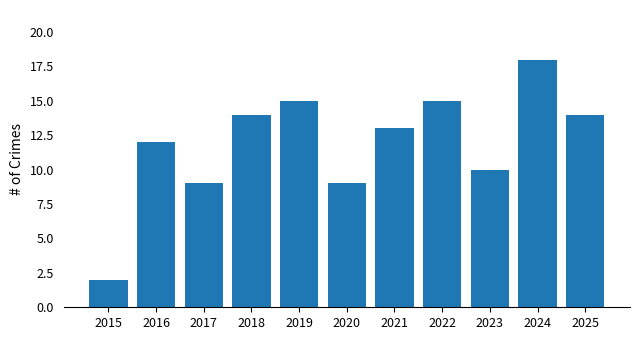

What is the minimum value shown in the chart?

2